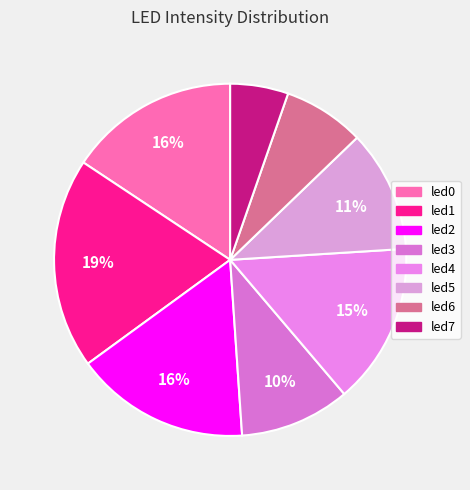

To the nearest percent, what is the average slice percentage?

12%